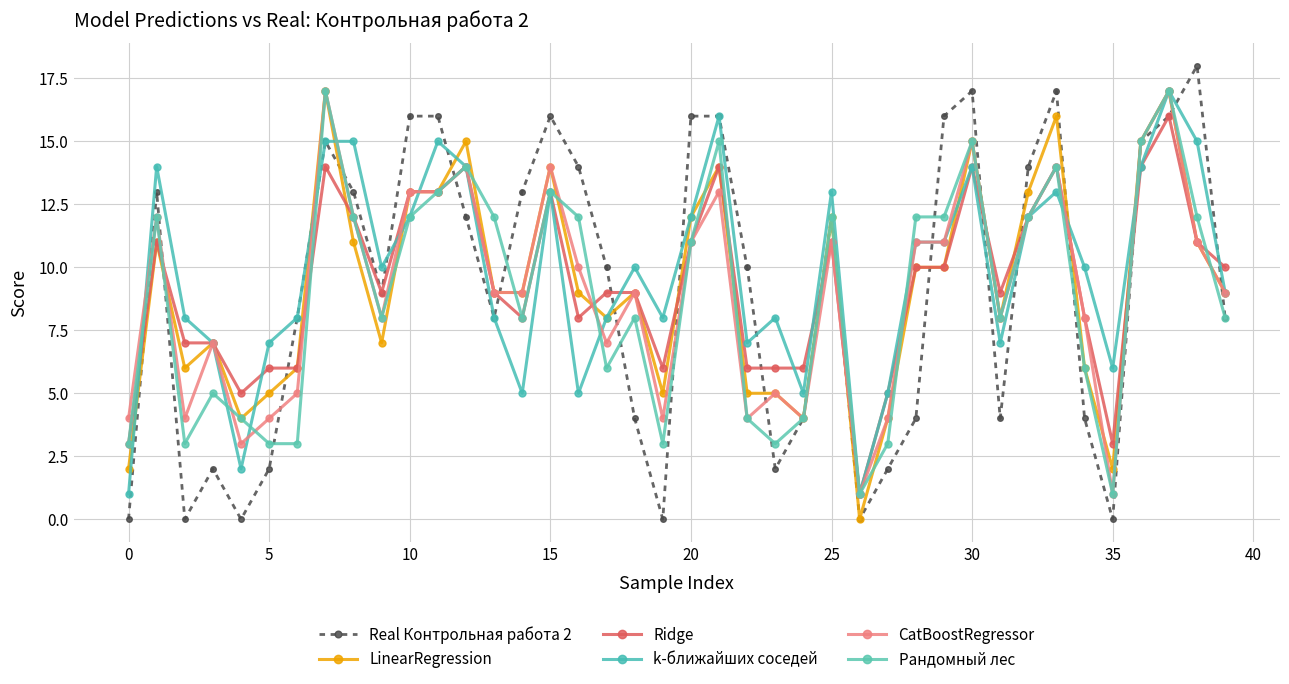

What is the difference between the second highest and second lowest values in the Real Контрольная работа 2 series?

17